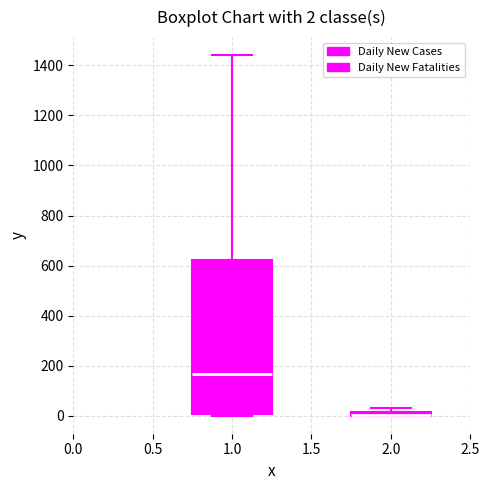

Which box is the tallest, from its lower edge to its upper edge?

1.0